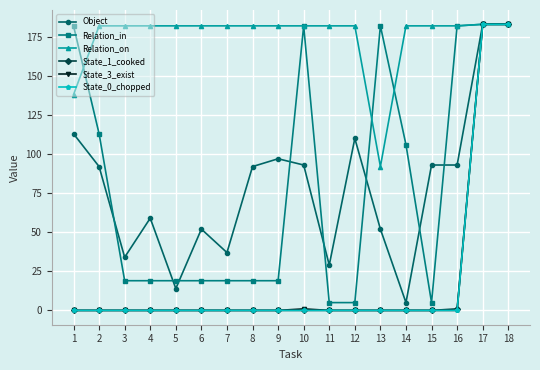

Reading left to right, transcribe all the data shown in this chart.

Object: 113	92	34	59	14	52	37	92	97	93	29	110	52	5	93	93	183	183
Relation_in: 182	113	19	19	19	19	19	19	19	182	5	5	182	106	5	182	183	183
Relation_on: 138	182	182	182	182	182	182	182	182	182	182	182	92	182	182	182	183	183
State_1_cooked: 0	0	0	0	0	0	0	0	0	0	0	0	0	0	0	1	183	183
State_3_exist: 0	0	0	0	0	0	0	0	0	1	0	0	0	0	0	0	183	183
State_0_chopped: 0	0	0	0	0	0	0	0	0	0	0	0	0	0	0	0	183	183